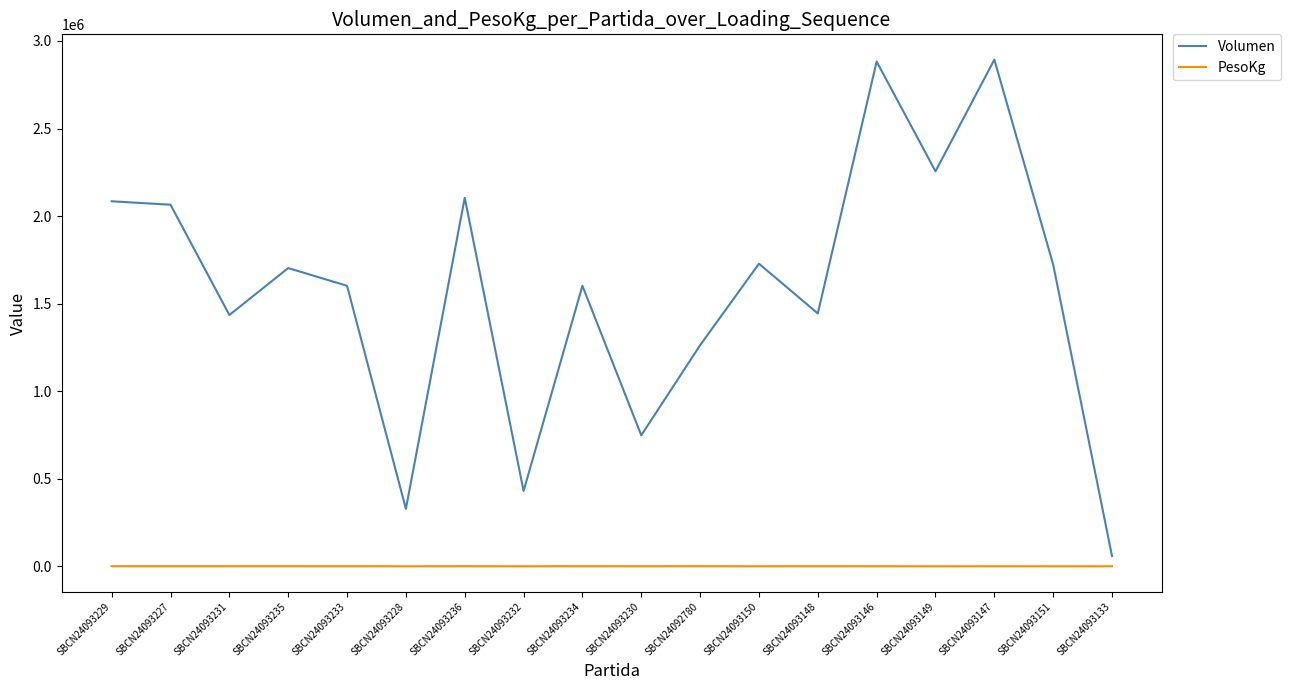

Is the value of PesoKg at SBCN24093149 greater than the value of Volumen at SBCN24093234?

No